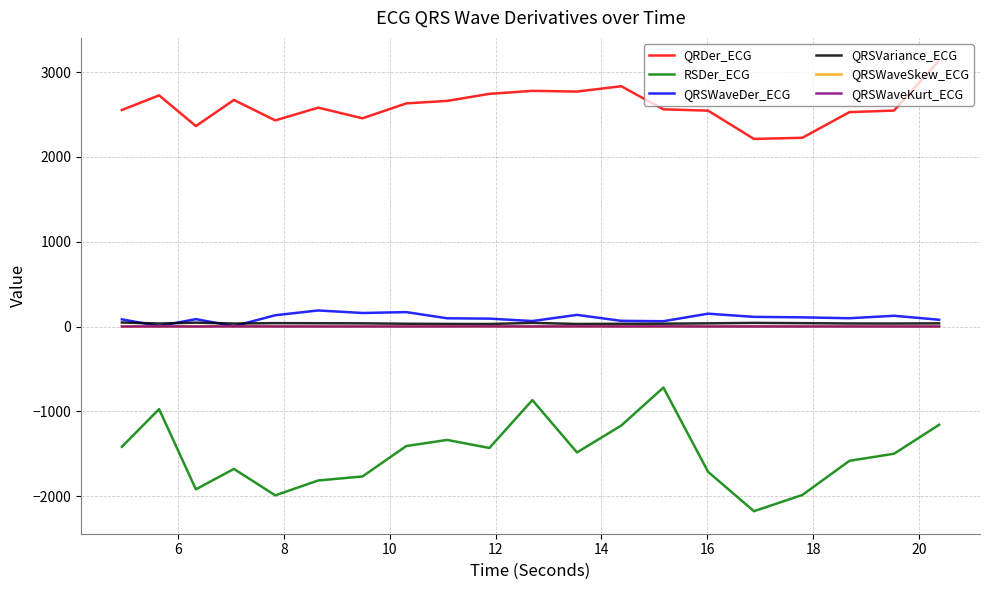

How many categories are shown in the chart?

20